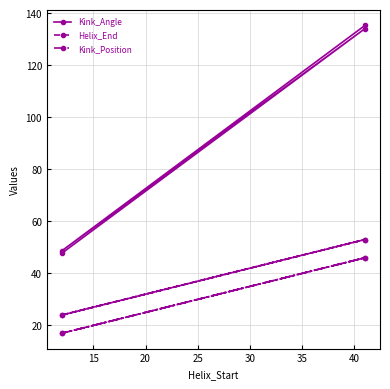

How many lines are shown in the chart?

3